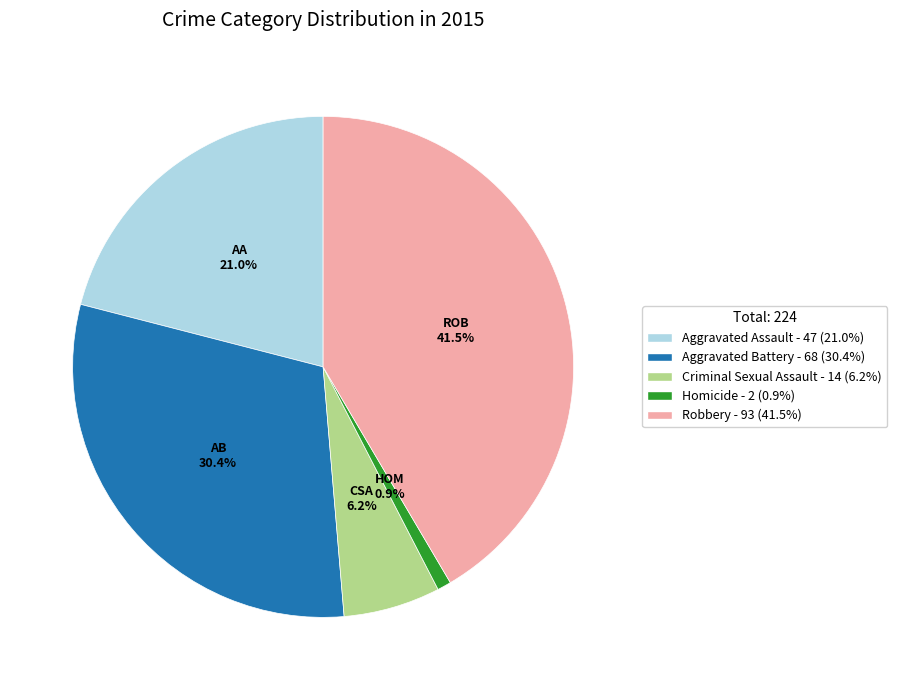

To the nearest percent, what is the difference between the largest and smallest slice percentages?

41%